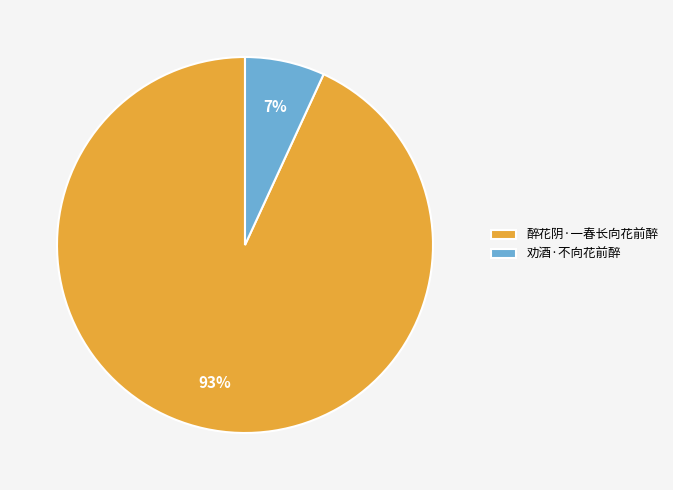

To the nearest percent, what is the combined percentage of 劝酒·不向花前醉 and 醉花阴·一春长向花前醉?

100%